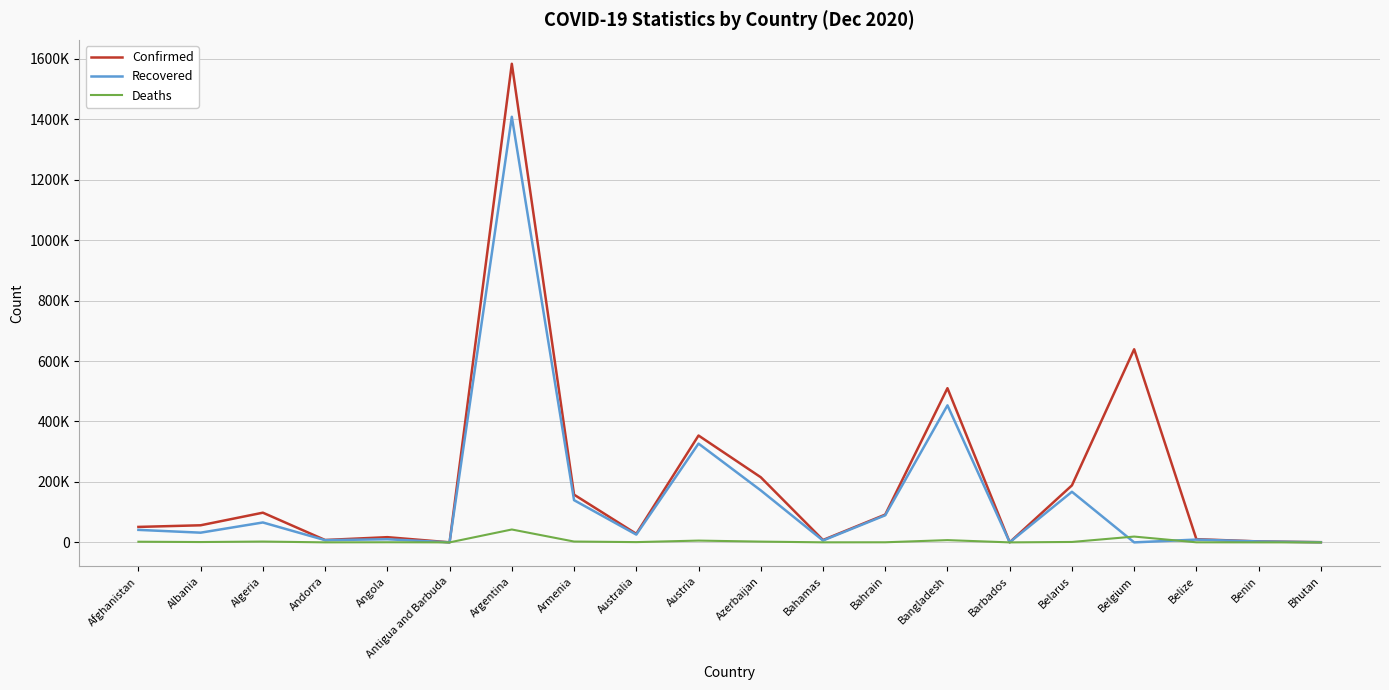

At which label is Confirmed closest to 791726?

Belgium